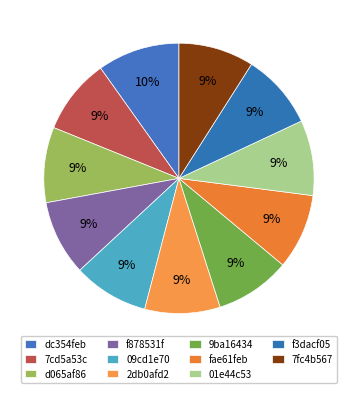

To the nearest percent, what percentage of the pie is 2db0afd2?

9%